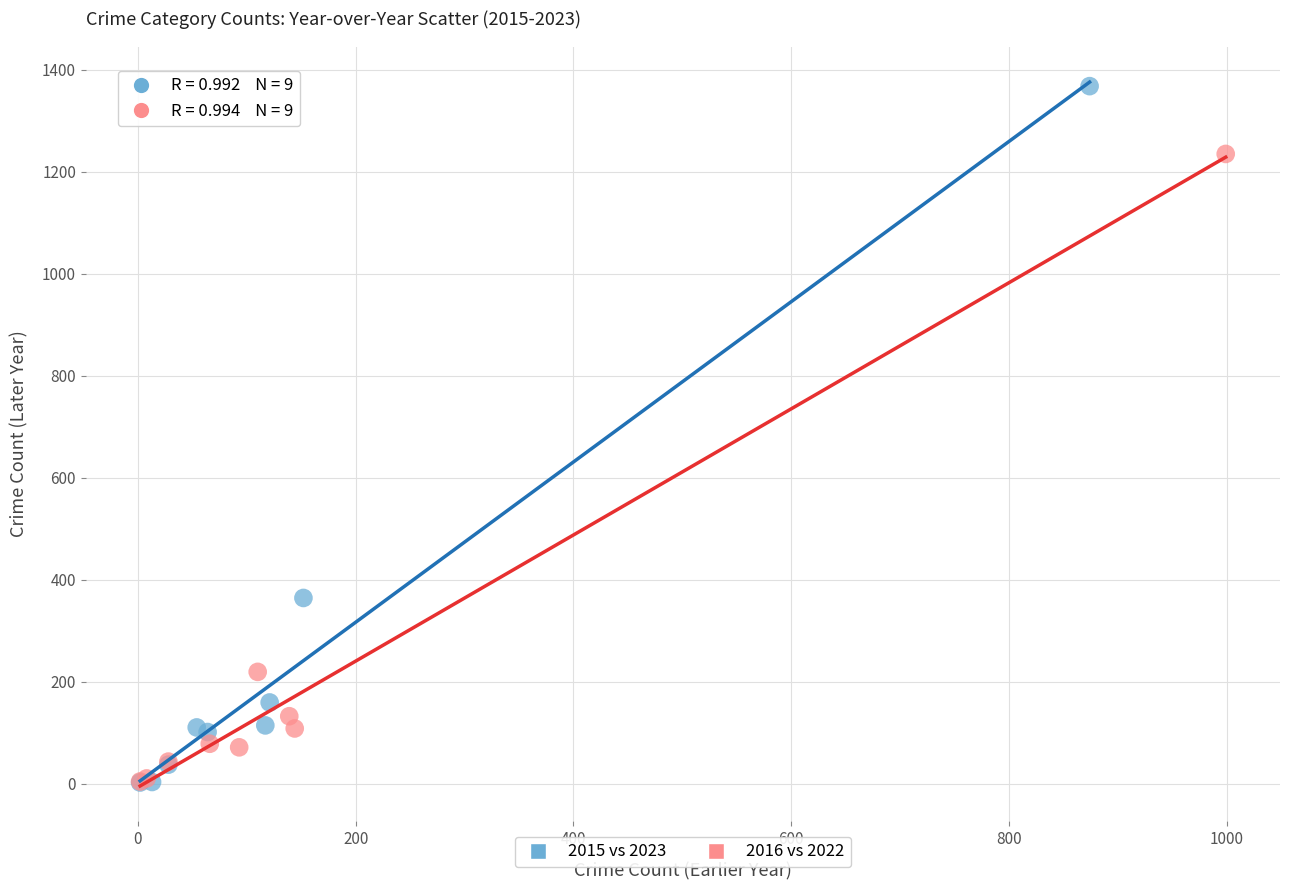

Which series has the widest spread of Y values?

2015 vs 2023